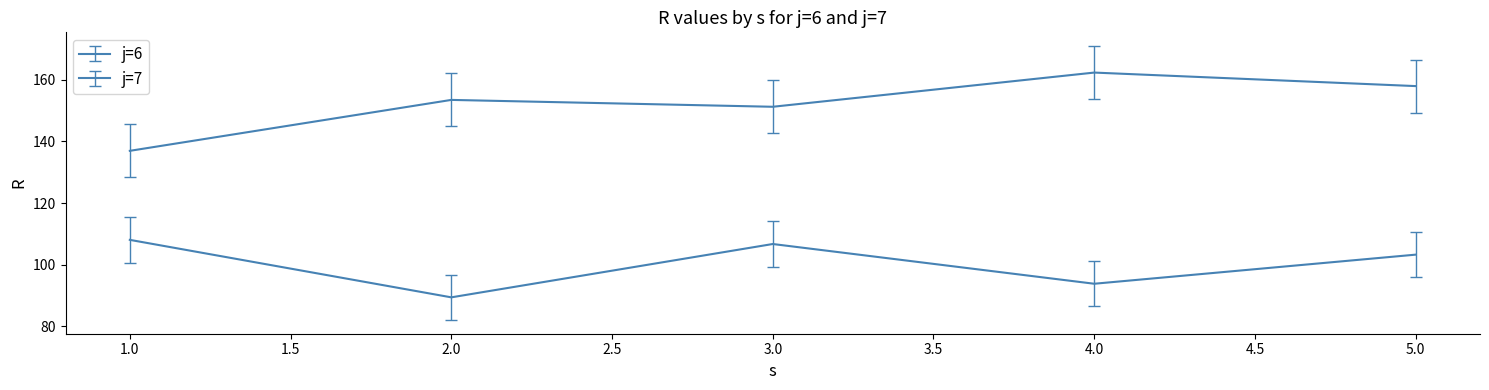

Does the chart display data point markers on the line(s)?

No